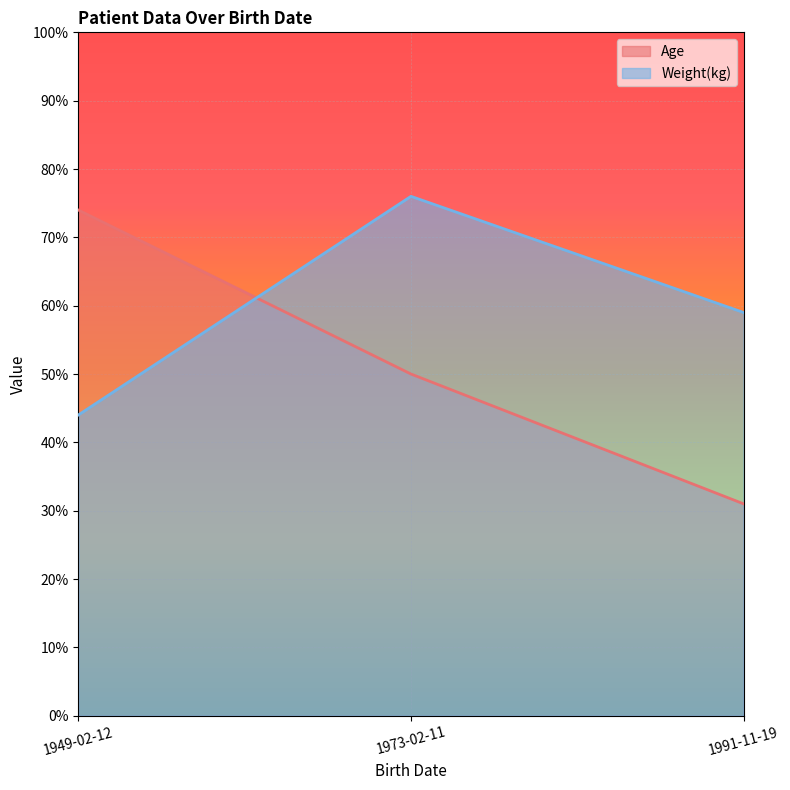

The Weight(kg) series shows 76 at 1973-02-11. True or false?

True